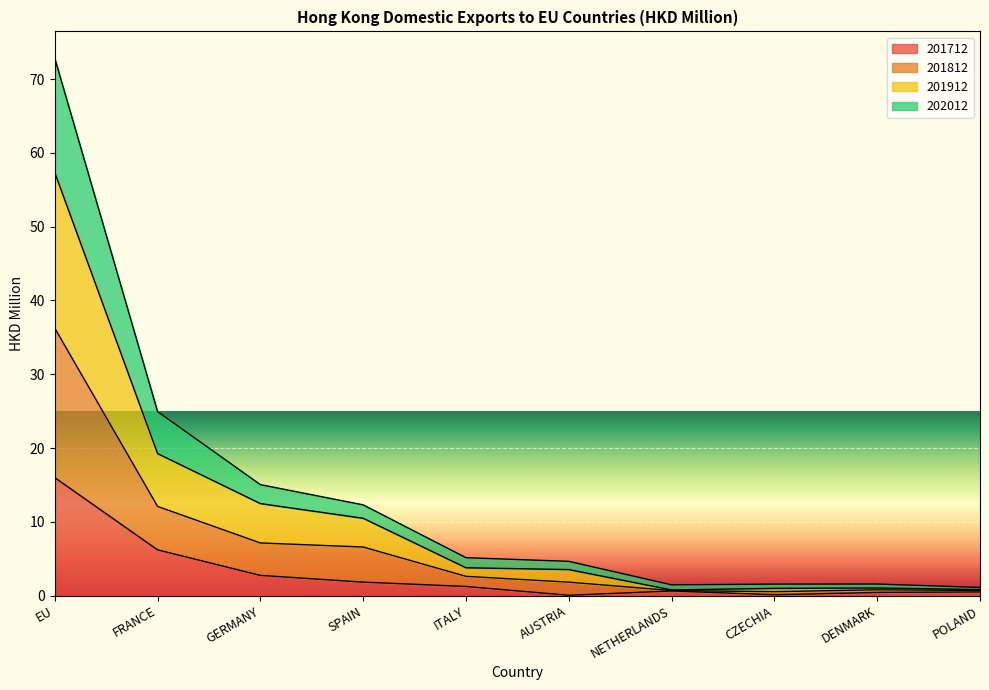

True or false: 201712 and 201812 intersect in this chart.

False